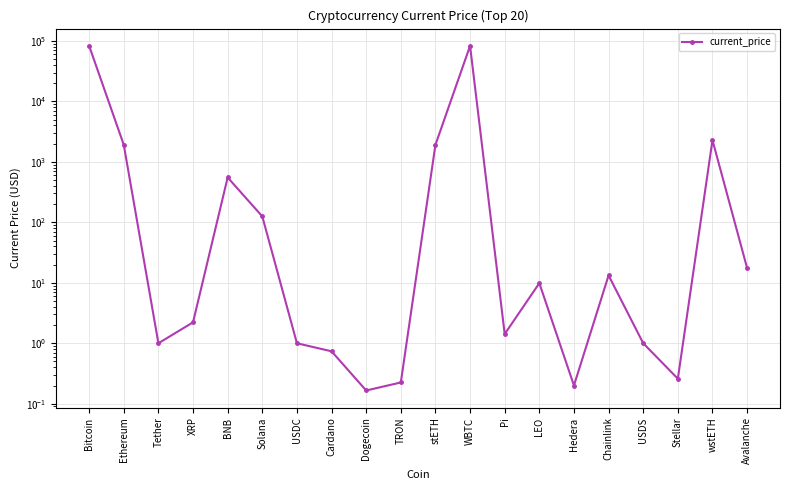

At which label is the value closest to 41449?

wstETH